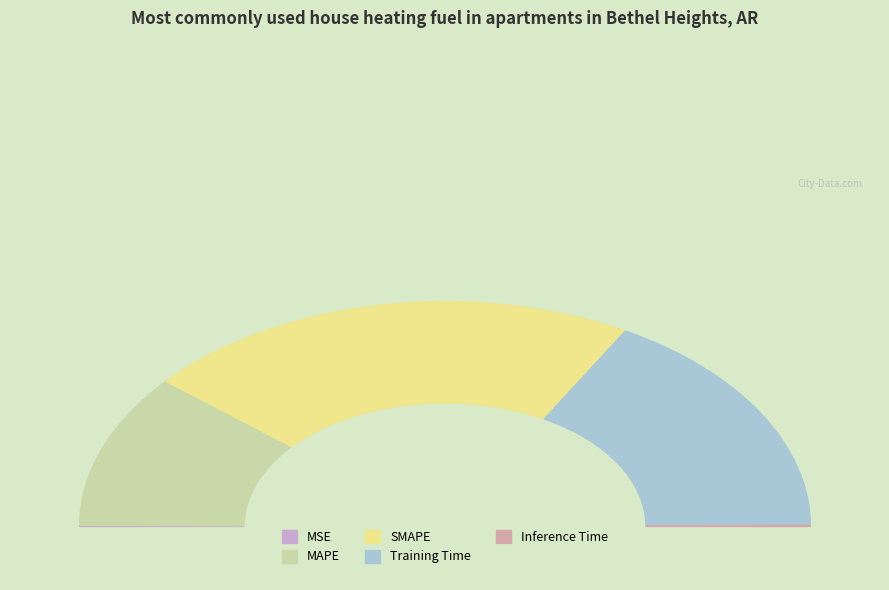

To the nearest percent, what is the average slice percentage?

20%